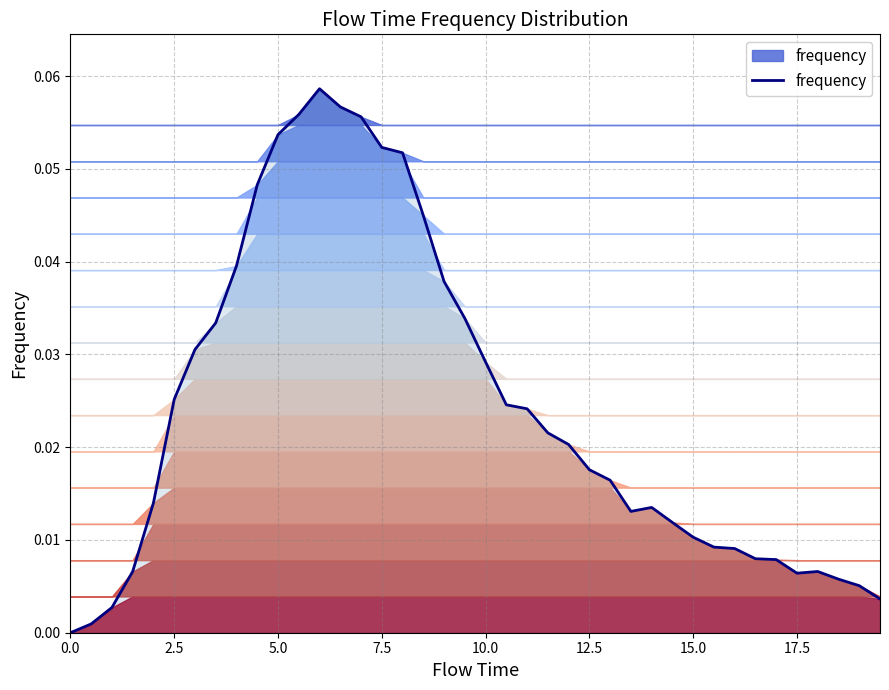

Does the chart have visible grid lines?

Yes